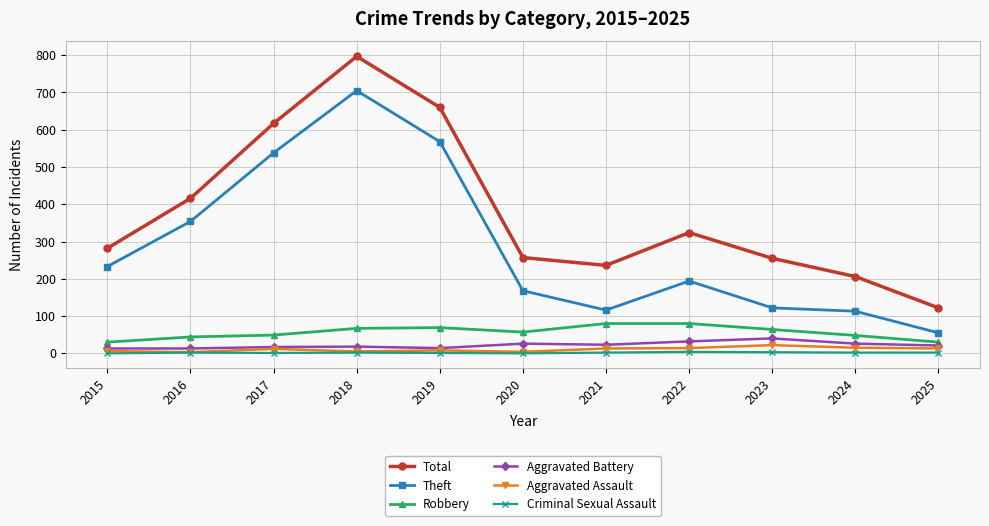

Does the chart have visible grid lines?

Yes